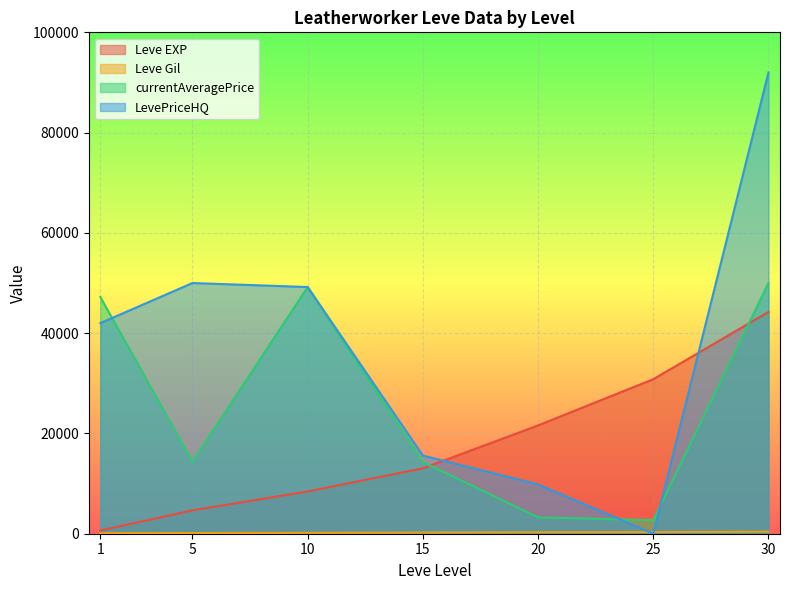

Where do LevePriceHQ and Leve Gil first cross each other?

20 and 25